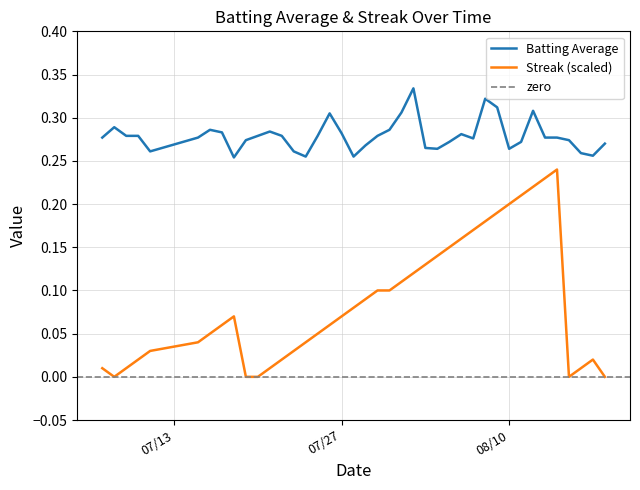

Which category has the highest value across all series?

2010-08-02